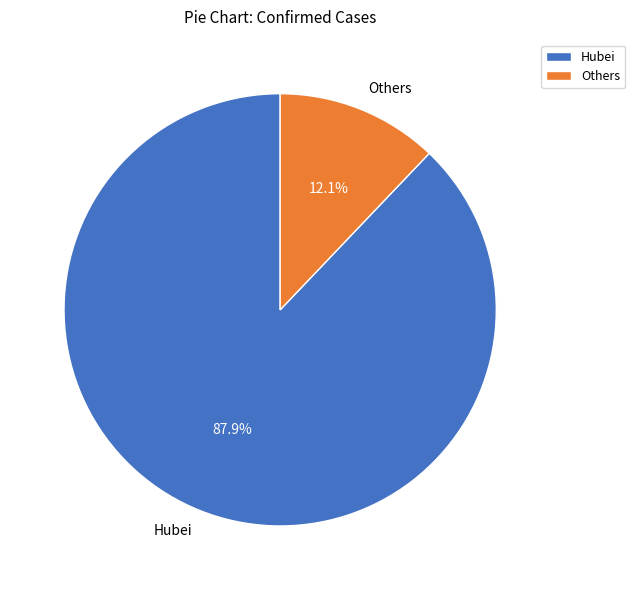

Count the number of slices in the pie.

2